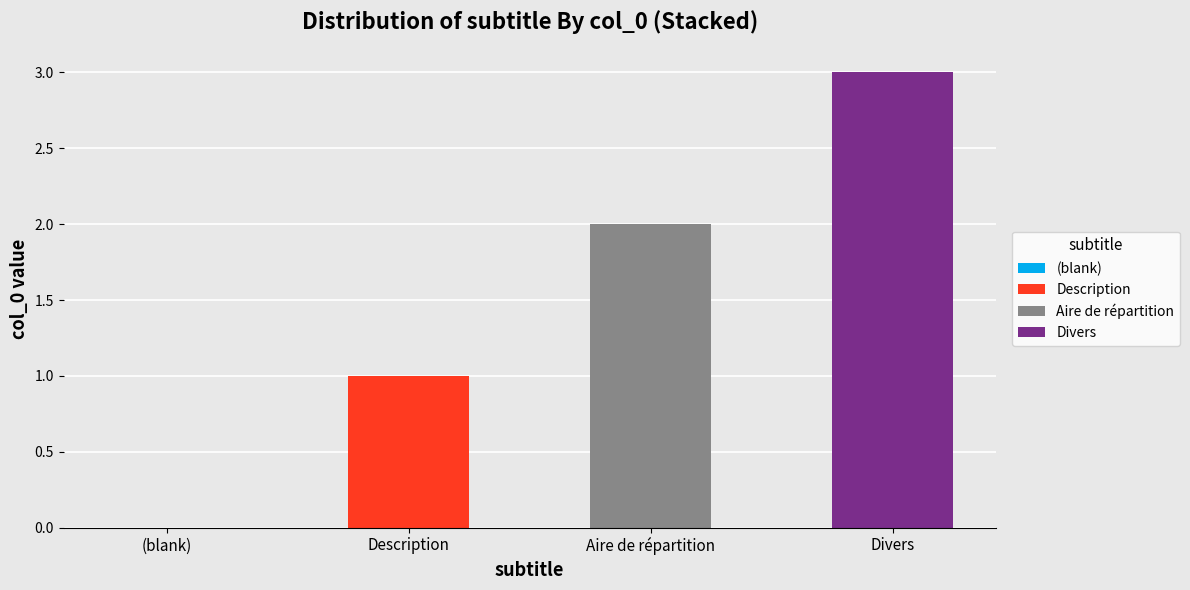

Reading right to left, transcribe the values for Description.

Divers=0	Aire de répartition=0	Description=1	(blank)=0